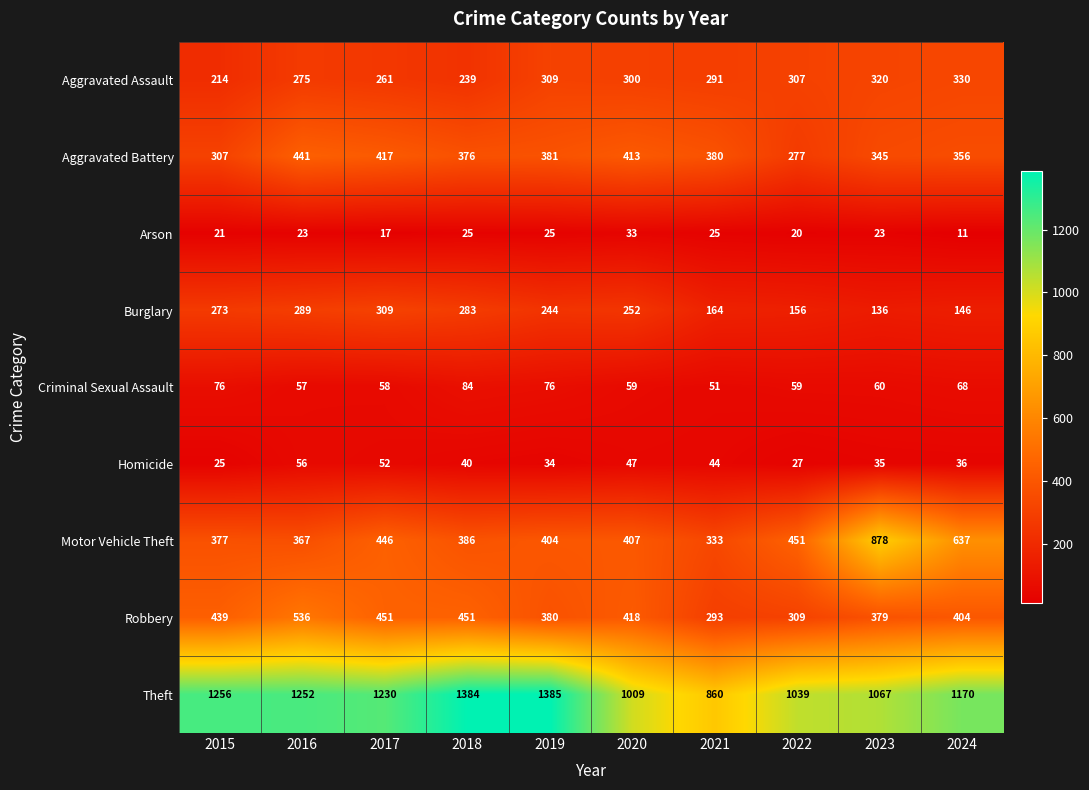

Which series has the largest range (max minus min)?

Motor Vehicle Theft